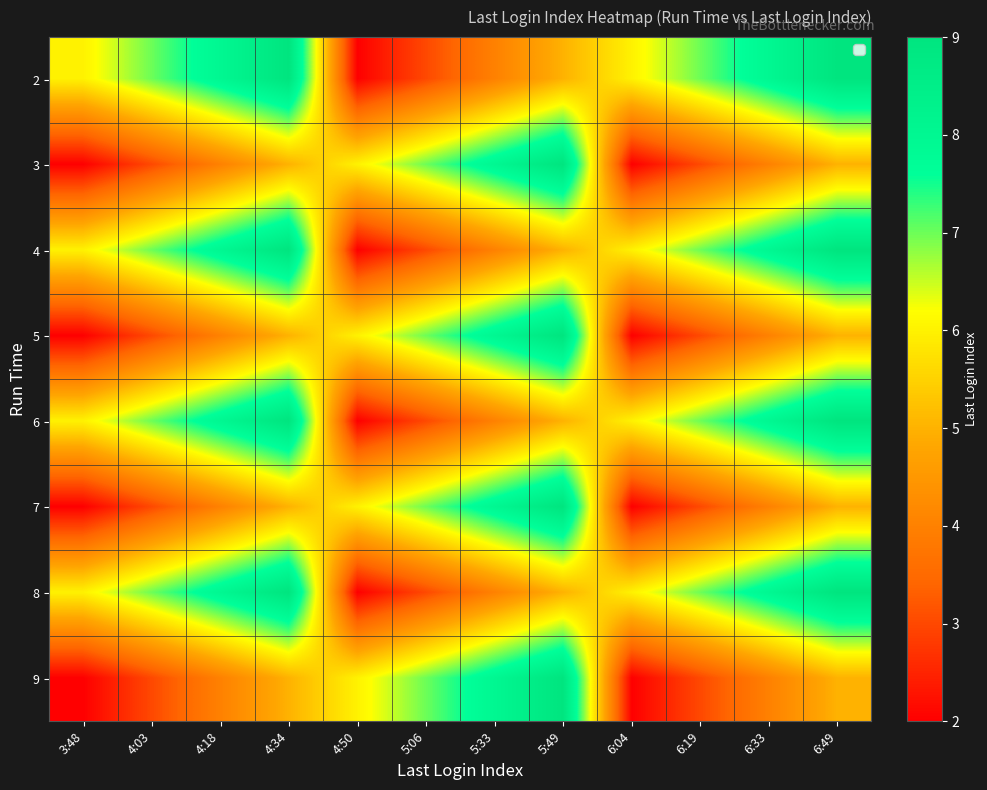

Which category has the lowest value across all series?

4:50